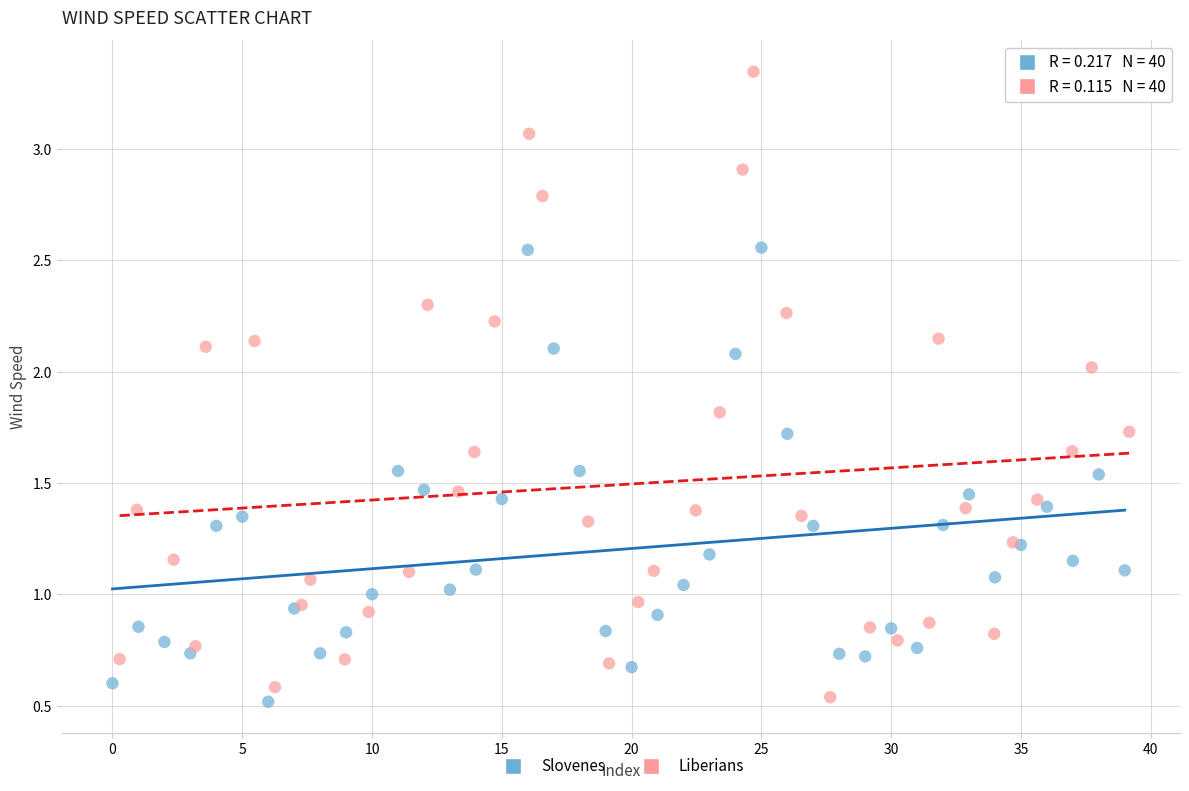

Which series reaches the maximum Y coordinate?

Liberians